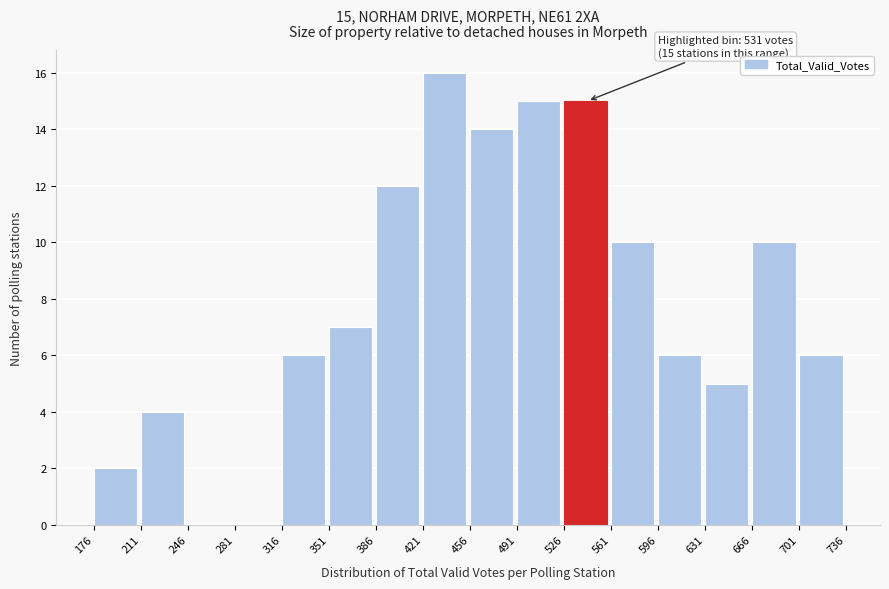

Which range on the x-axis has the tallest bar?

421 to 456